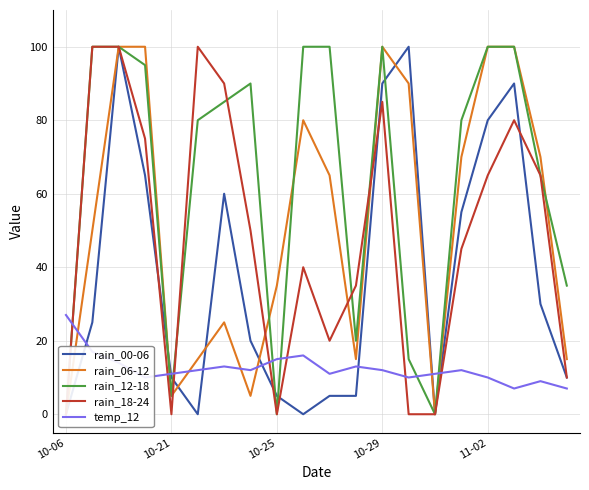

True or false: rain_06-12 and rain_00-06 intersect in this chart.

True